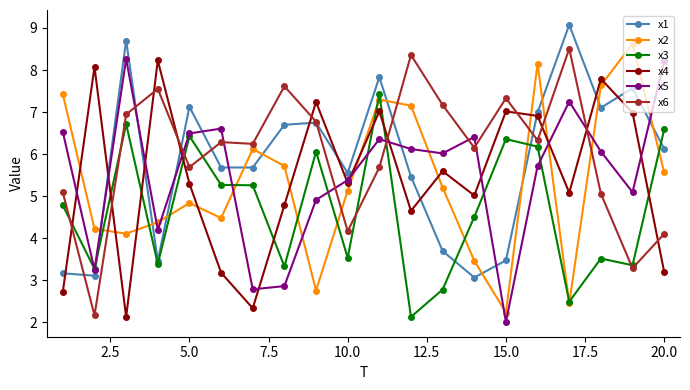

What is the value of the x5 point at the 9th from the left?

4.9